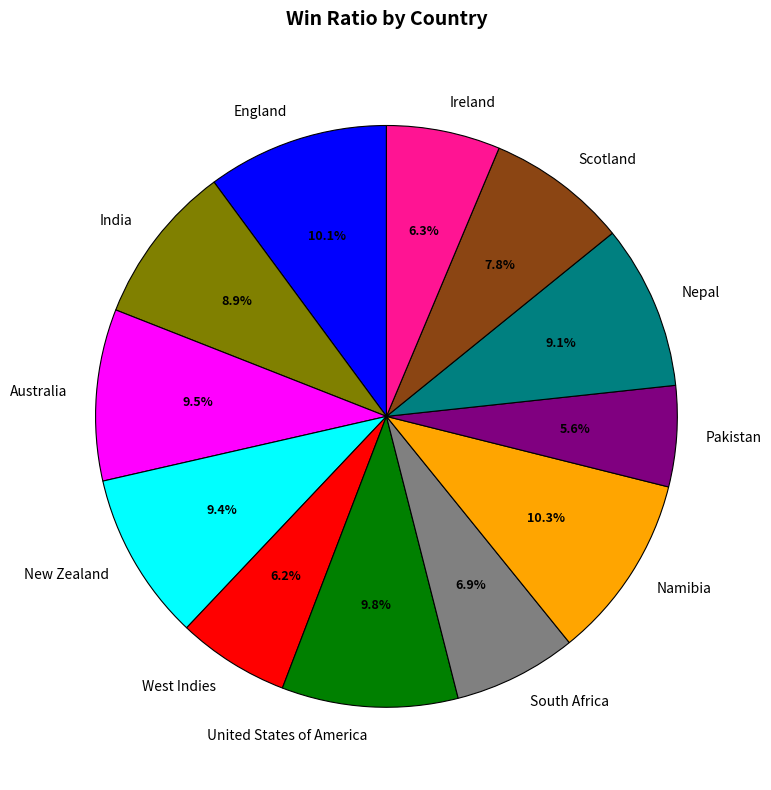

To the nearest percent, what portion does India represent?

9%